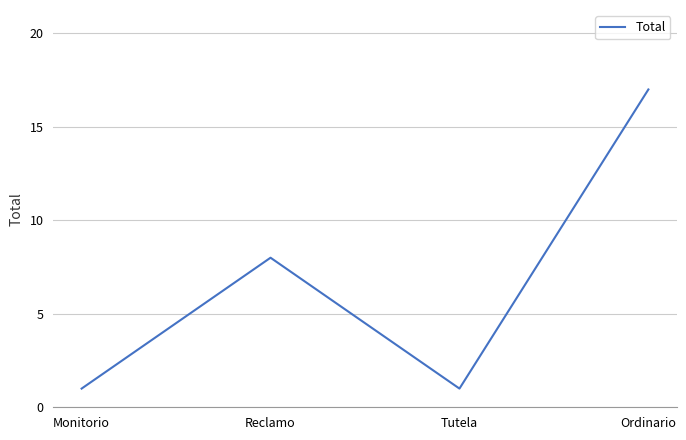

At which category does the data reach its first local peak?

Reclamo